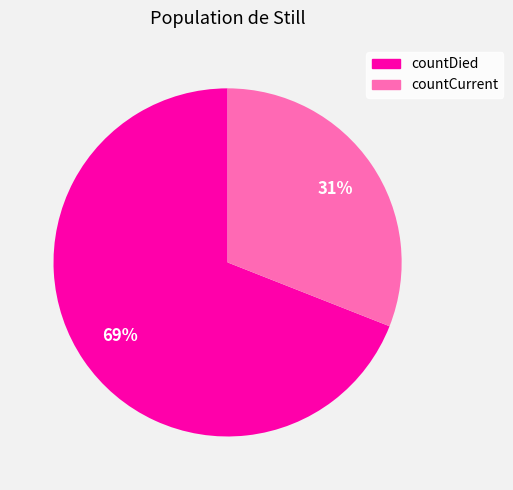

To the nearest percent, what is the average slice percentage?

50%